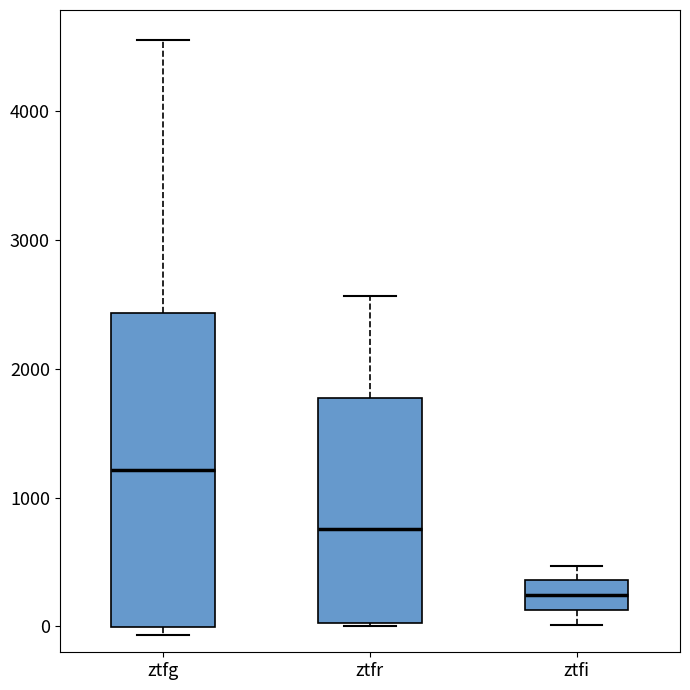

Reading left to right, read every box against the y-axis: the position of its median line, the range the box covers, and the ends of its whiskers. The values are not printed on the chart, so give them approximately, as read against the axis.

ztfg: median 1200, box 0 to 2400, whiskers -100 to 4500
ztfr: median 800, box 0 to 1800, whiskers 0 to 2600
ztfi: median 200, box 100 to 400, whiskers 0 to 500